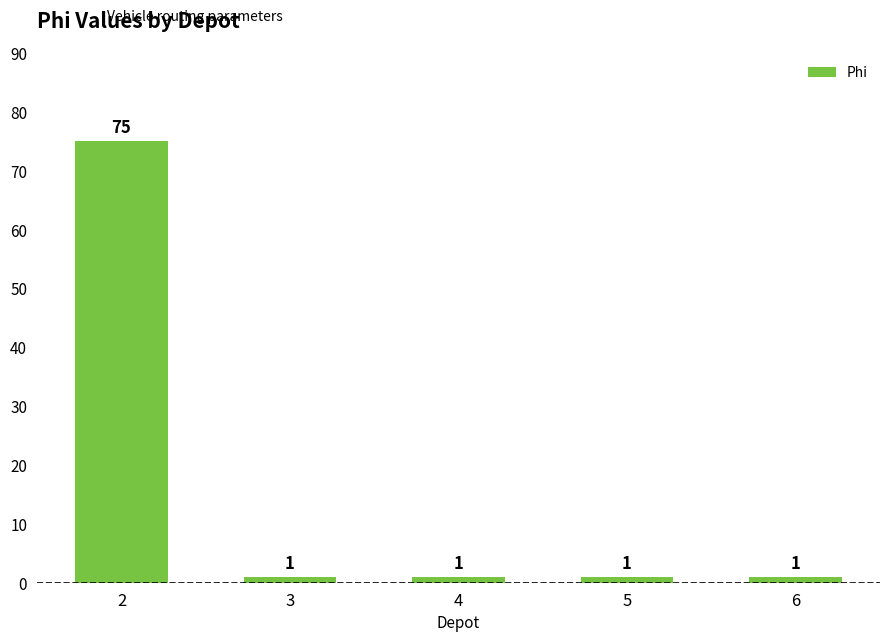

What is the value of the 1st bar from the left?

75